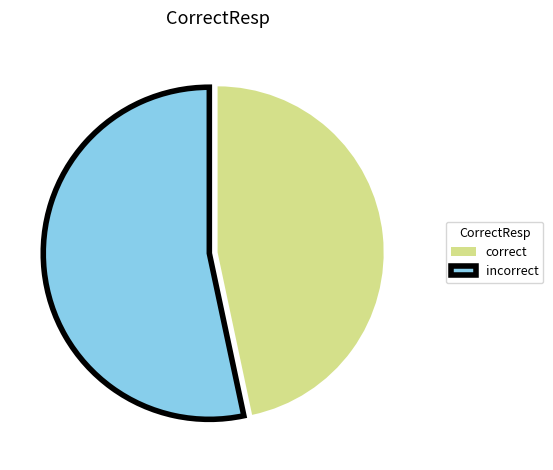

What is the smallest slice in the pie chart?

correct